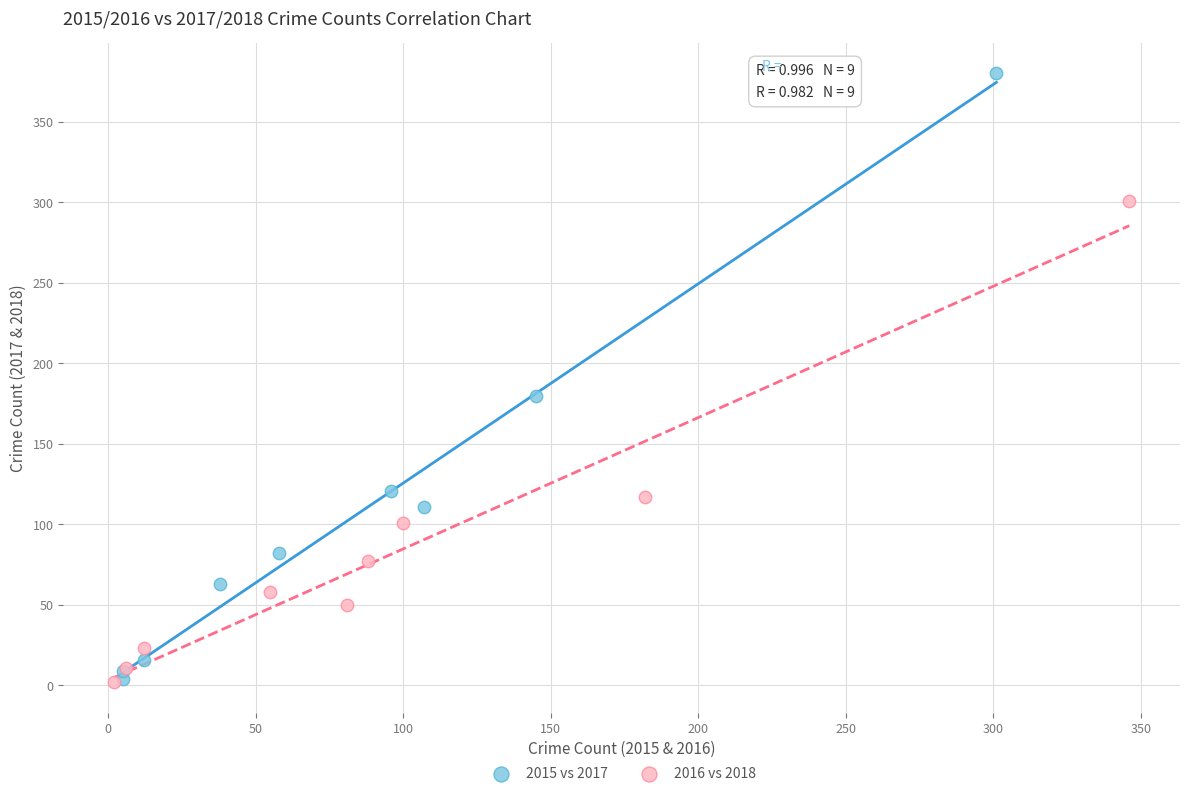

Which series contains the highest Y value?

2015 vs 2017